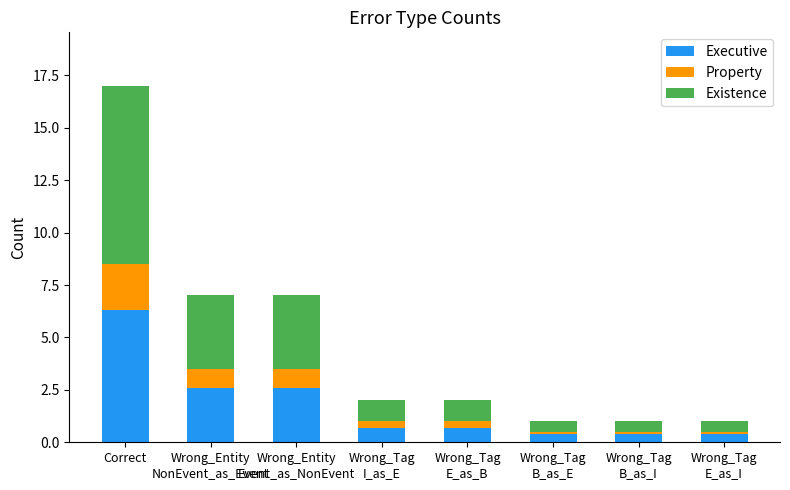

What is the difference between the second highest and minimum values in the Executive series?

2.2